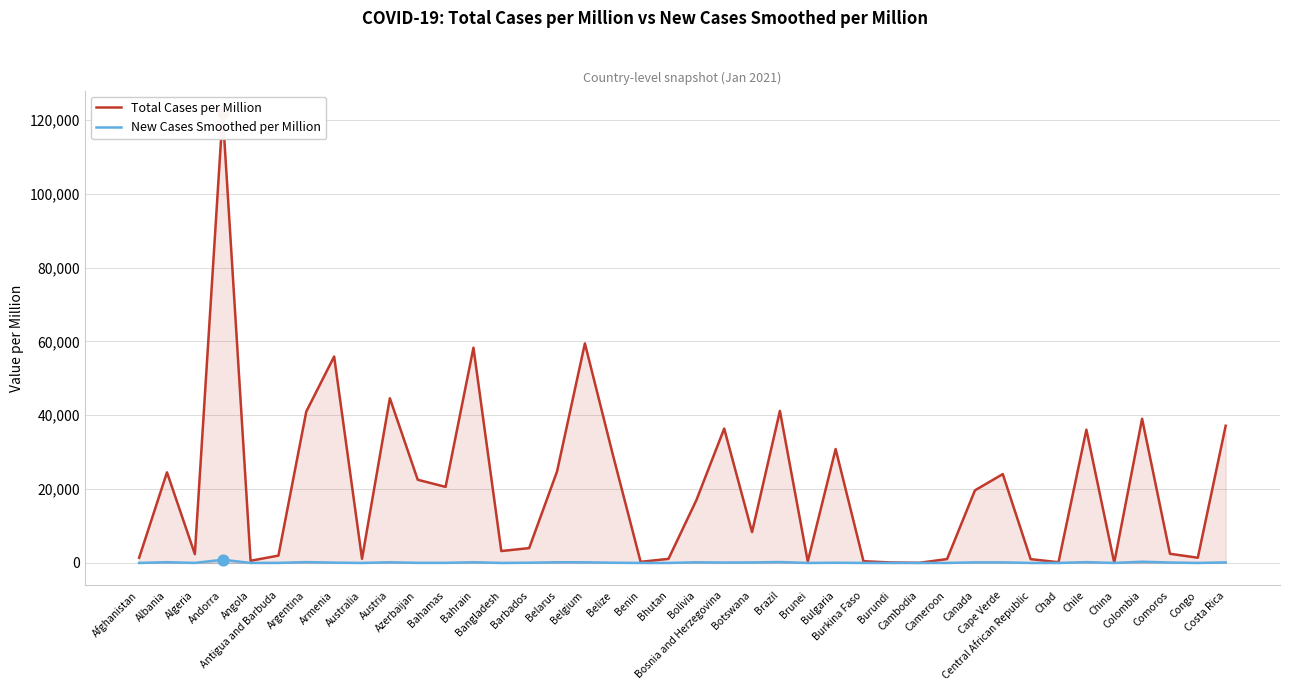

Which series reaches the maximum Y coordinate?

Total Cases per Million